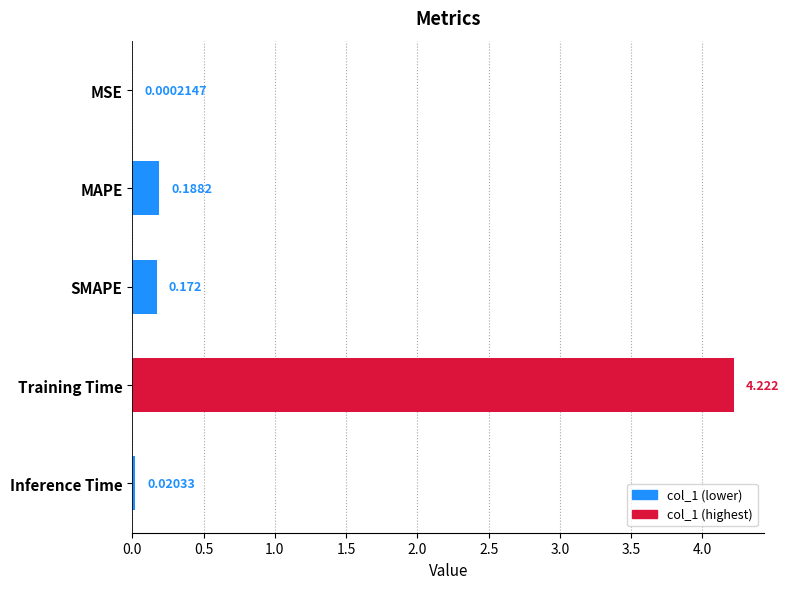

Which label corresponds to the largest value in the chart?

Training Time